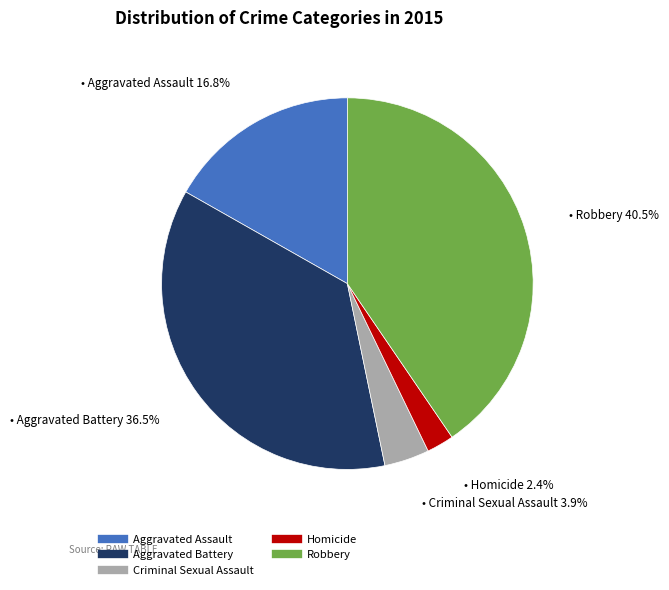

Is there any slice that represents more than half of the pie?

No